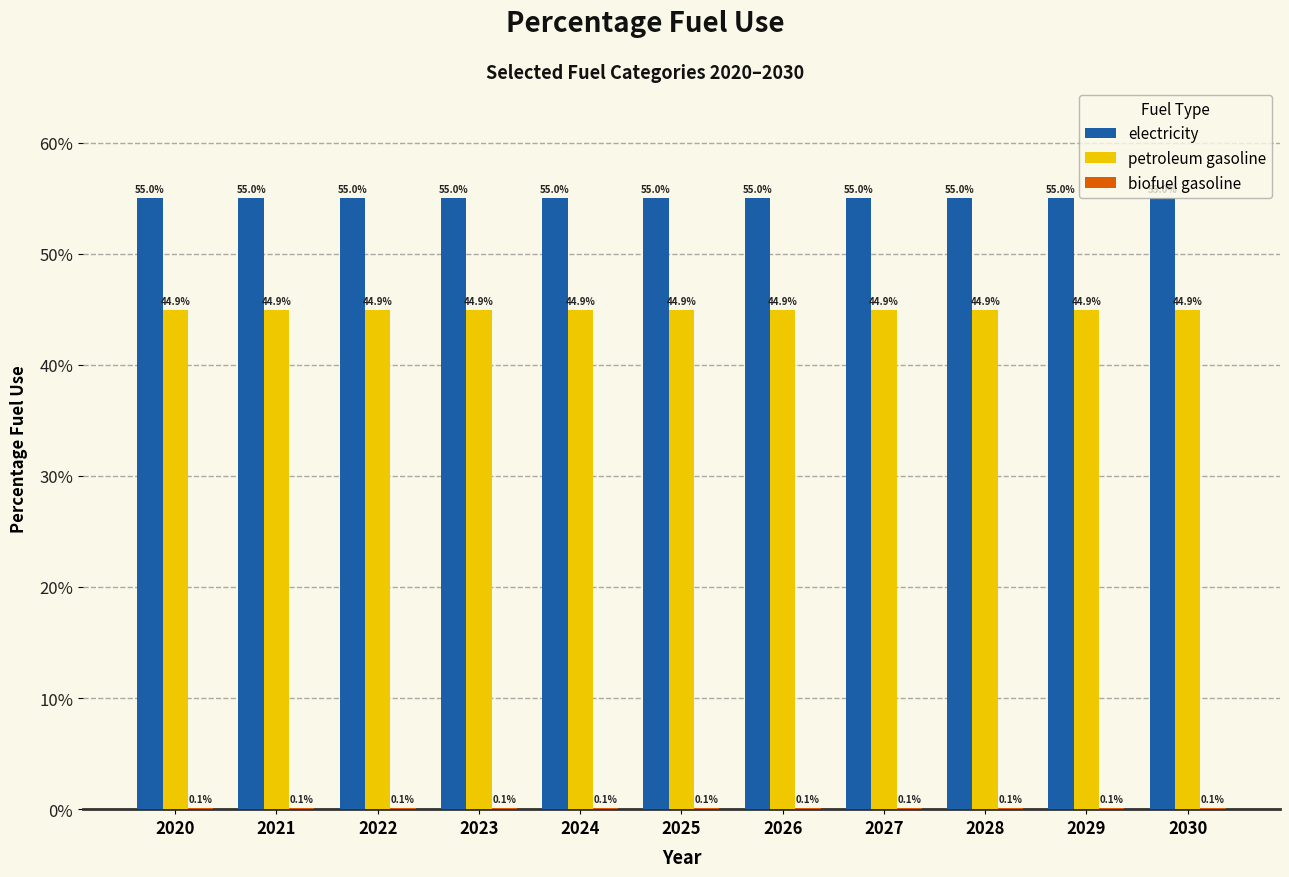

Rank the series by their maximum value, from highest to lowest.

electricity, petroleum gasoline, biofuel gasoline